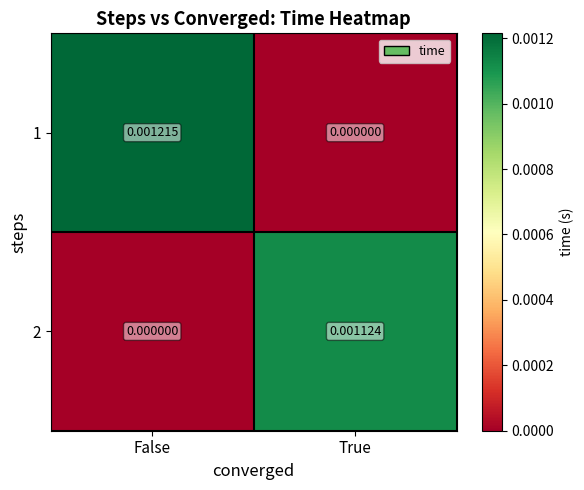

At which label is 2 closest to 0?

False